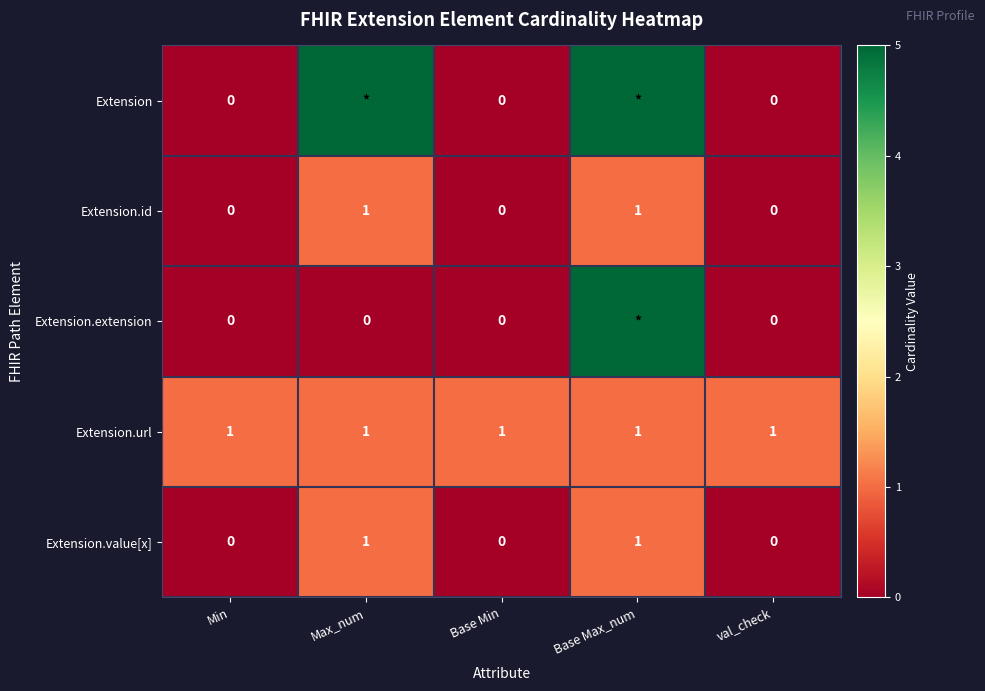

How many data points does each series have?

5